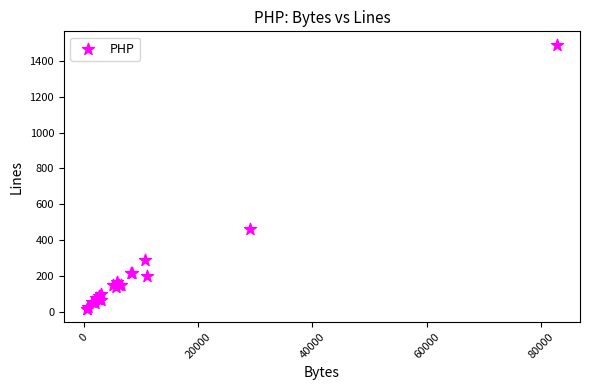

What Y value in the scatter plot is closest to 754?

462